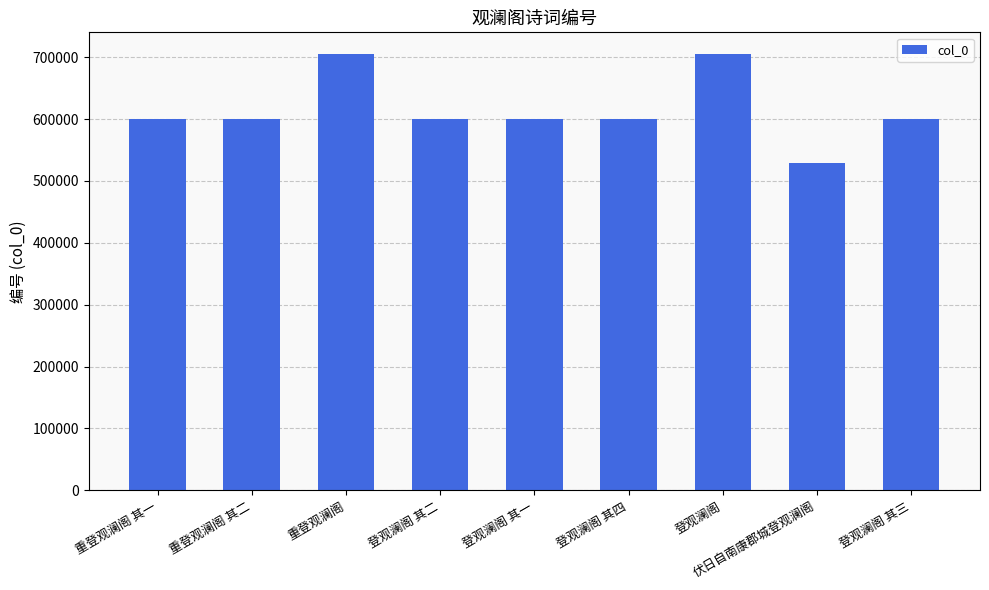

What is the value of the 1st bar from the left?

599532